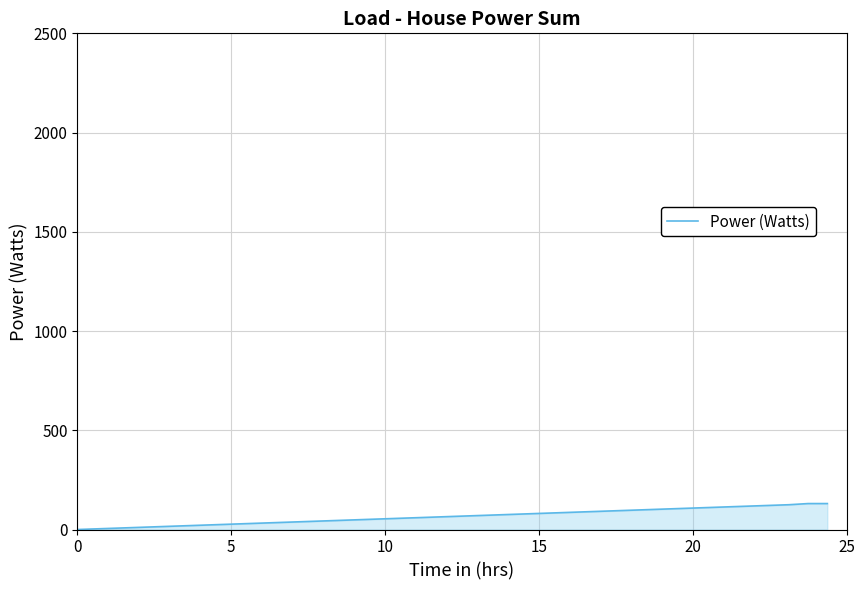

What is the maximum value shown in the chart?

130.8